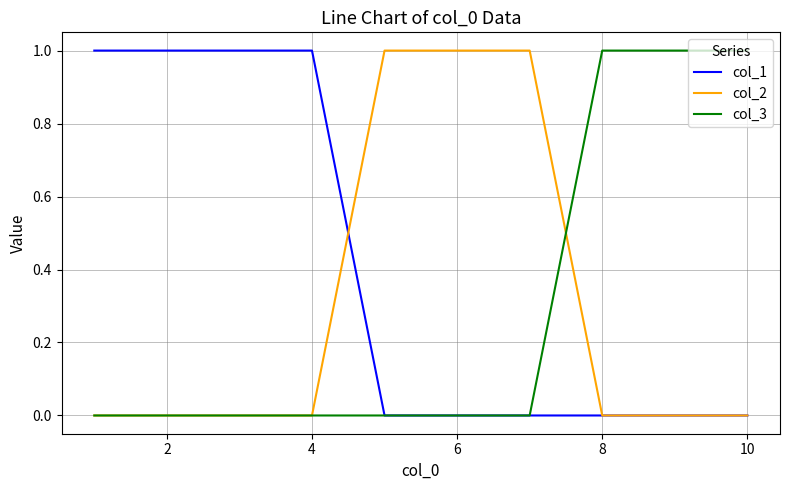

Which series has the largest total across all categories?

col_1